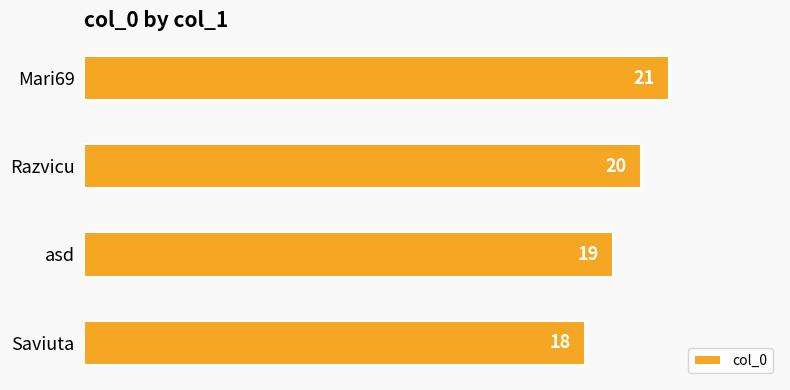

Between Mari69 and Razvicu, which is larger?

Mari69